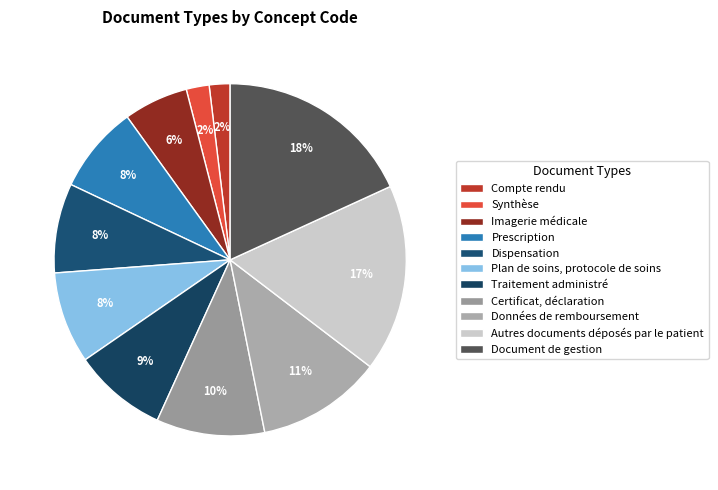

Which slice is the smallest?

Compte rendu